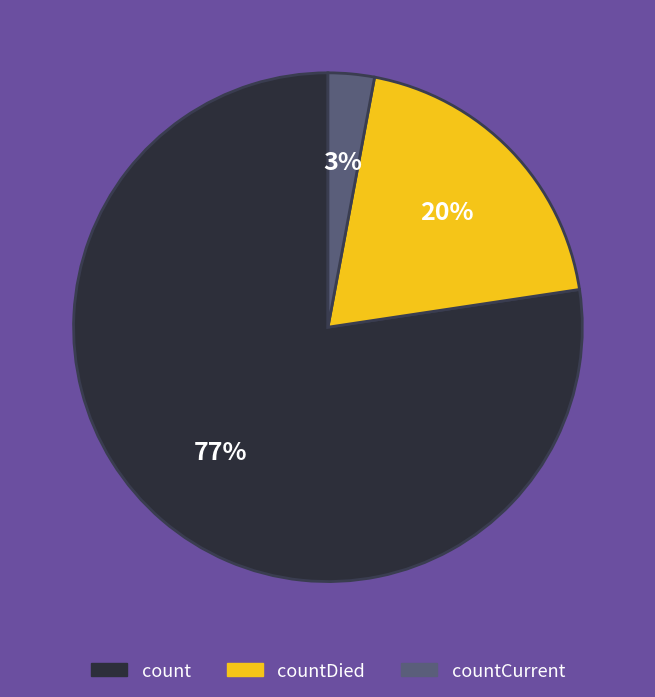

Is there a majority slice in this chart?

Yes